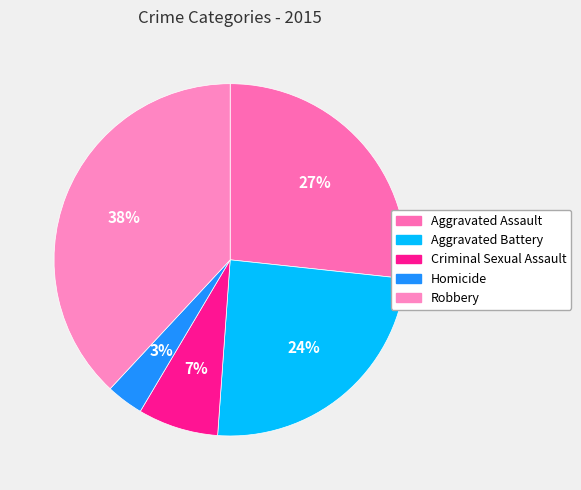

Which has a higher value, Homicide or Criminal Sexual Assault?

Criminal Sexual Assault